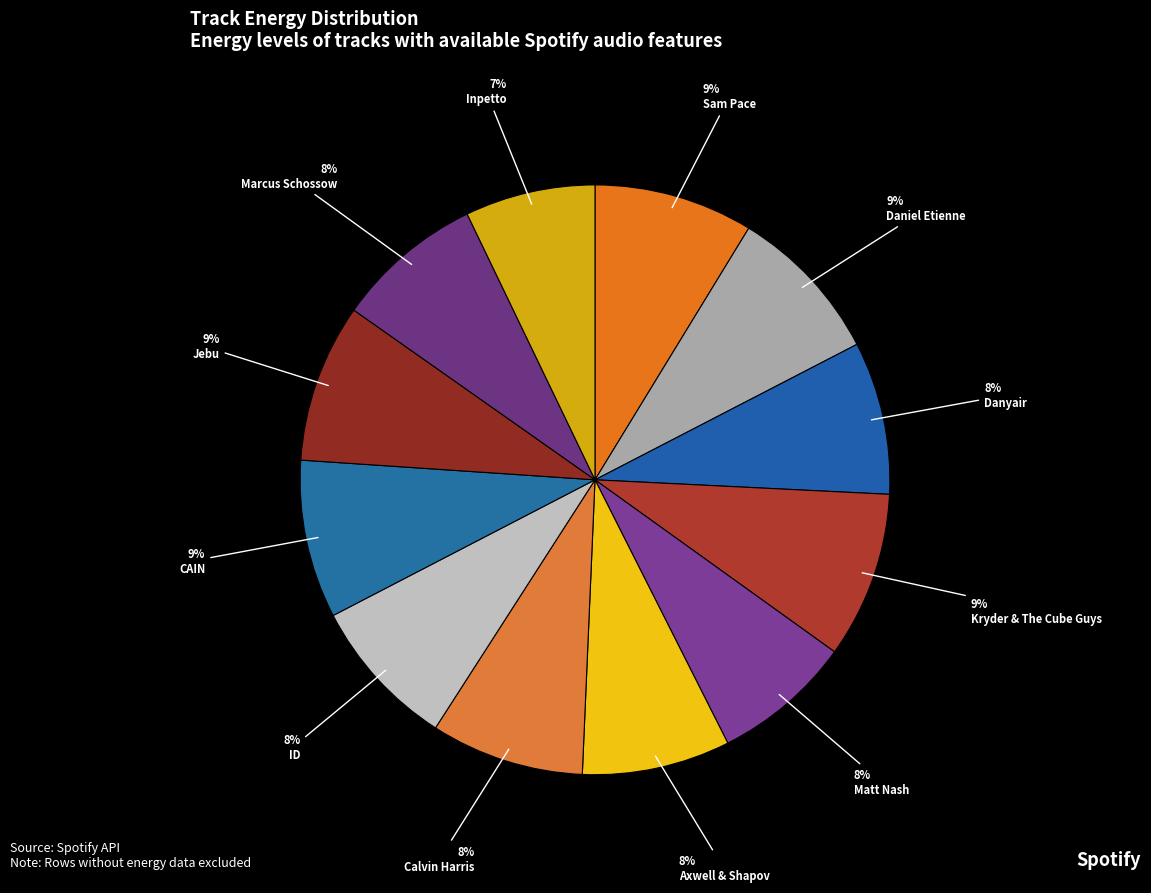

What percentage is the Inpetto slice, to the nearest percent?

7%